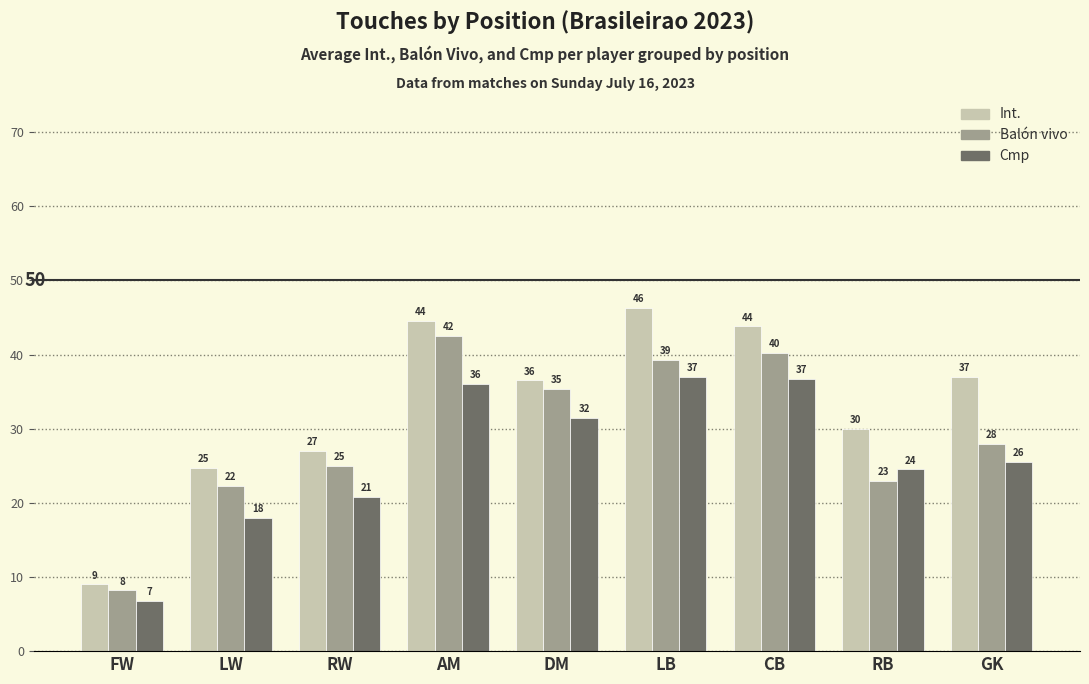

What is the difference between the highest and lowest values at FW?

2.2